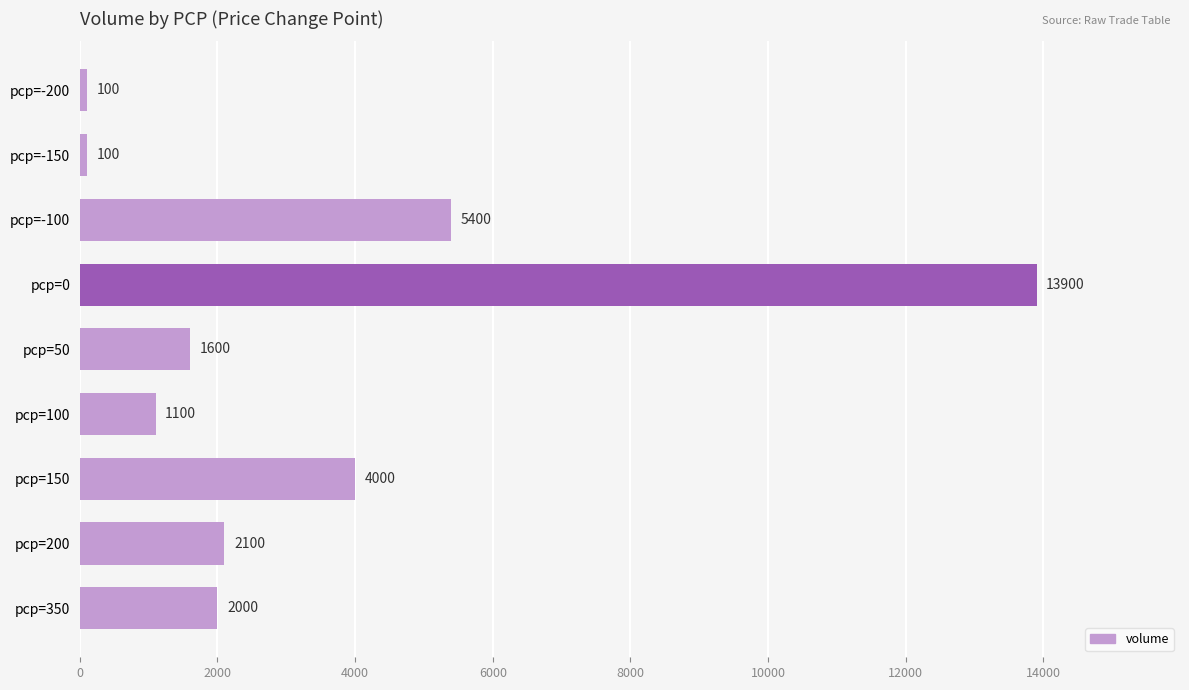

What is the difference between the maximum and second lowest values?

13800